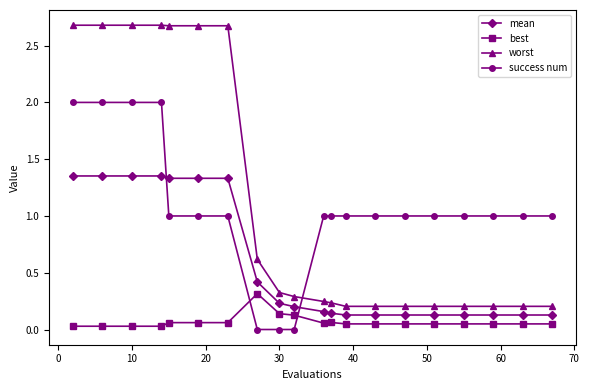

What is the sum of all success num values?

21.0